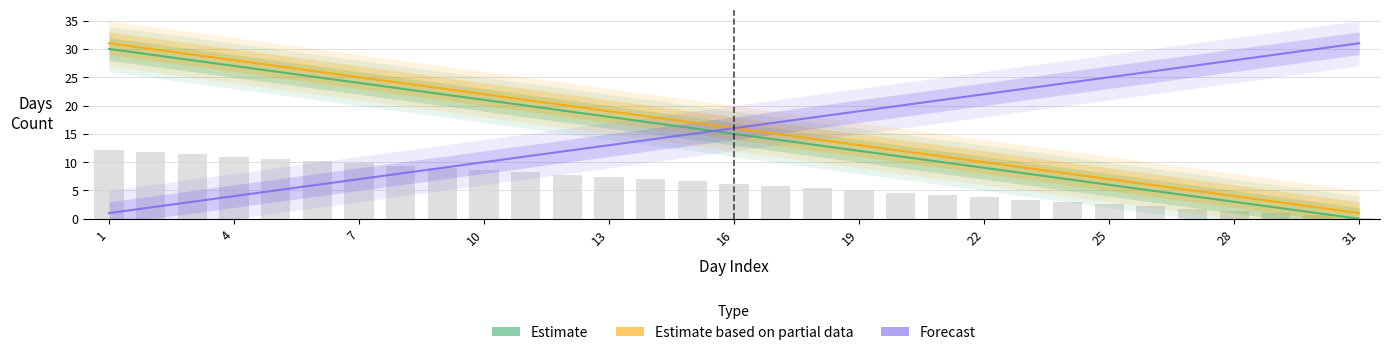

Which category has the highest value in the Estimate based on partial data series?

1